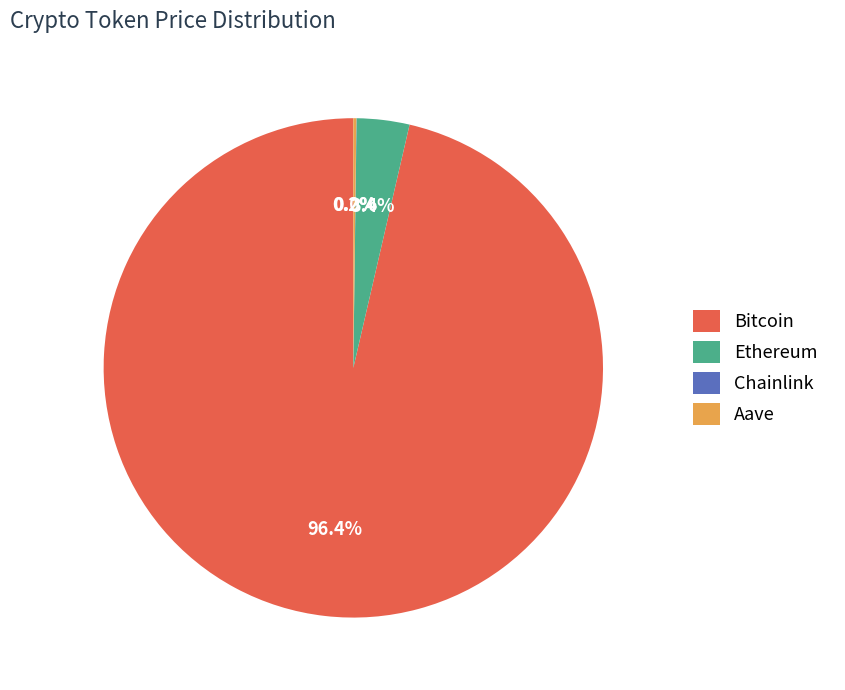

Which slice is the largest?

Bitcoin